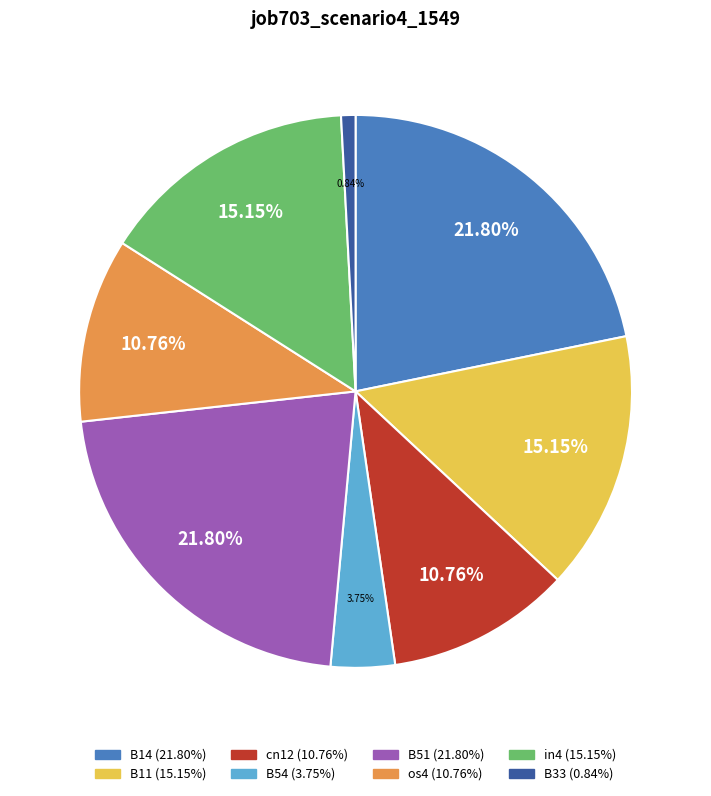

How many slices are in this pie chart?

8